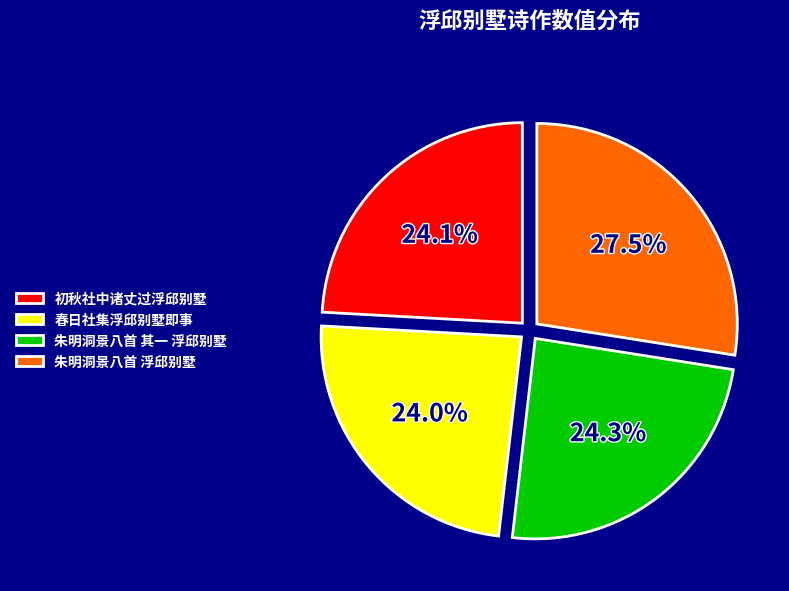

What is the ratio of the value at 朱明洞景八首 其一 浮邱别墅 to the value at 初秋社中诸丈过浮邱别墅?

1.0